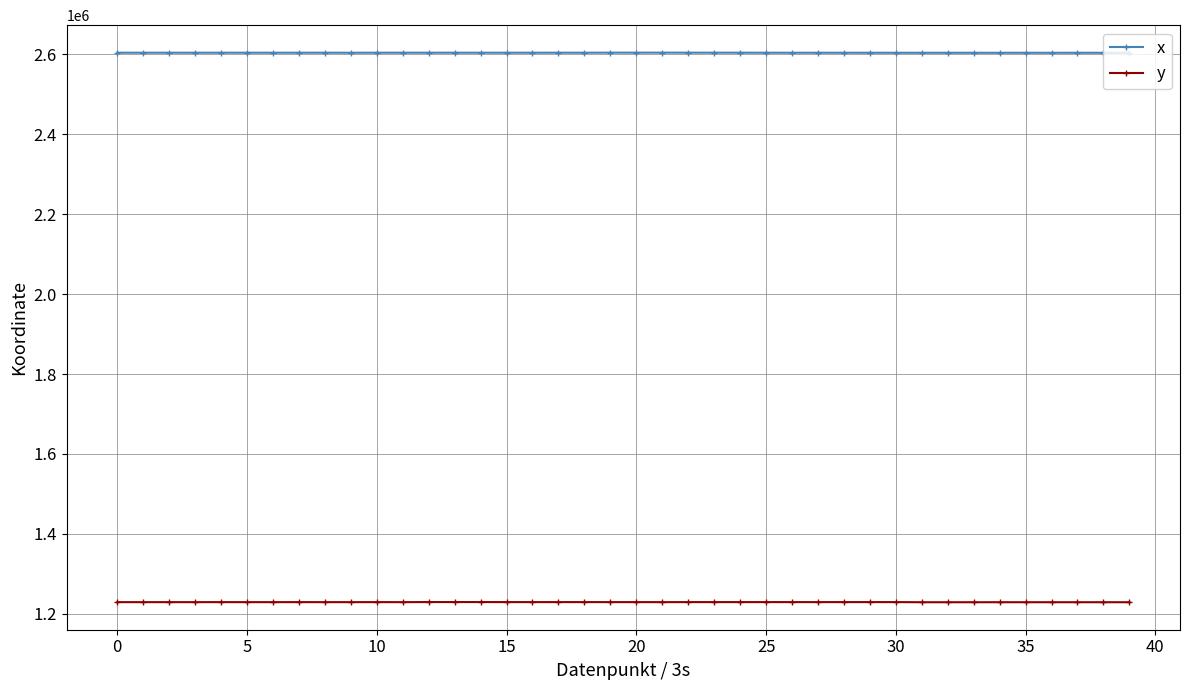

What is the average value of the x series?

2604050.0